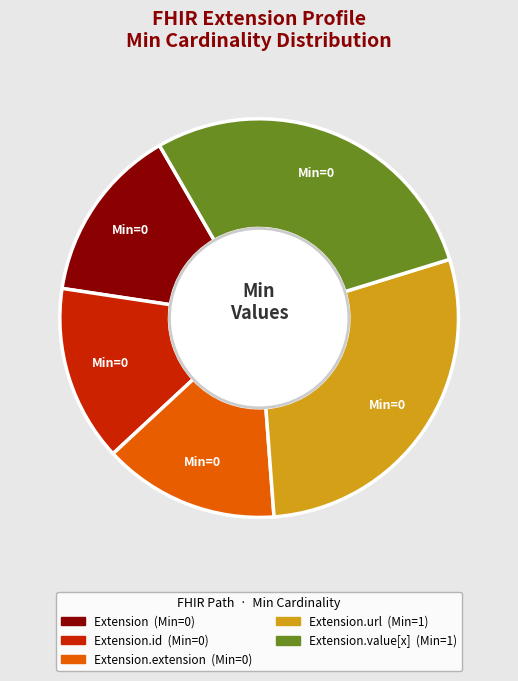

Does any single category account for the majority?

No